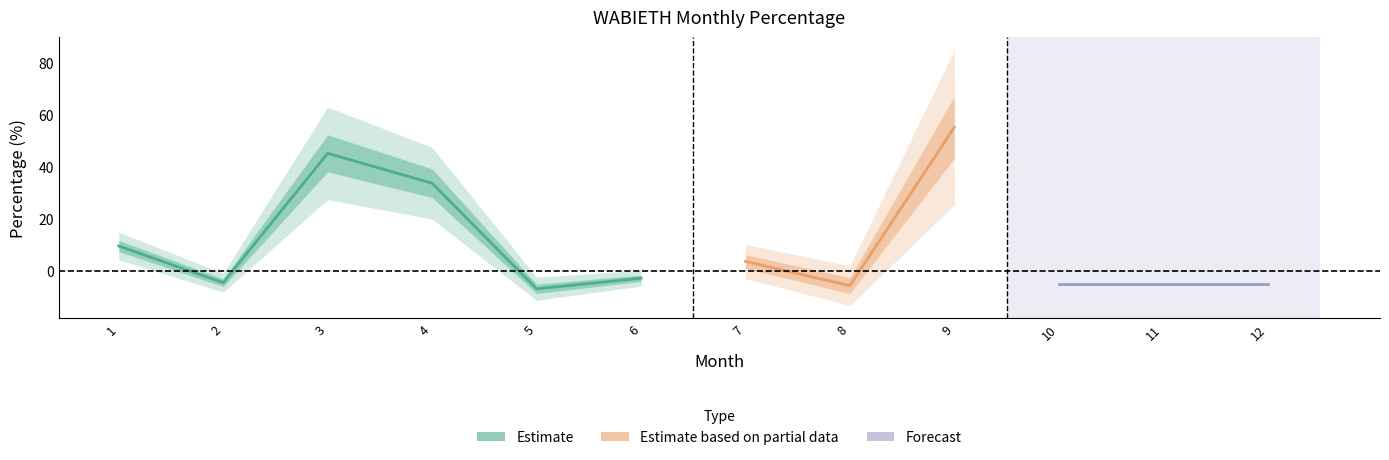

What is the sum of the values at 6 and 2?

-7.6